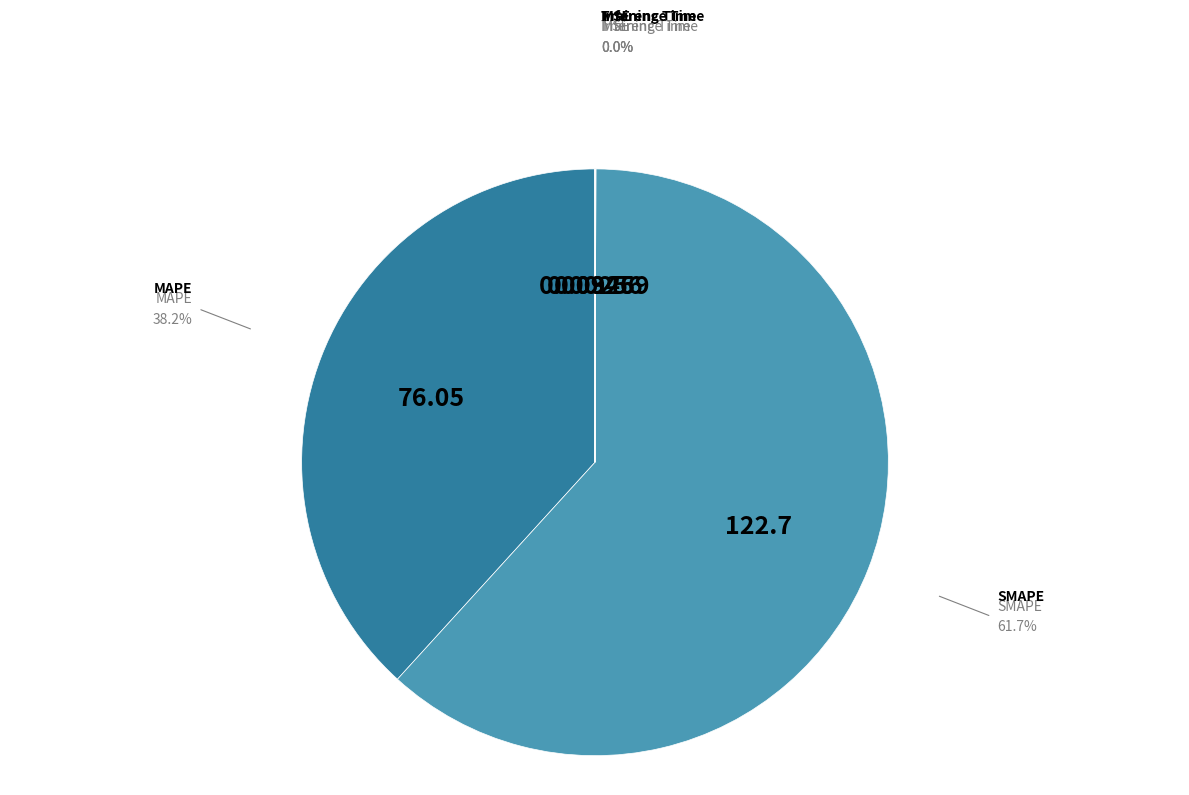

Is there any slice that represents more than half of the pie?

Yes